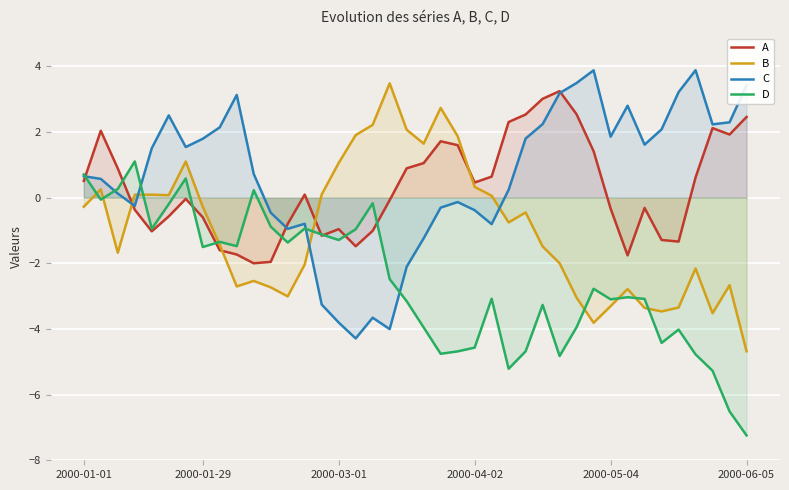

The value of A at 22 is 2.5. True or false?

False